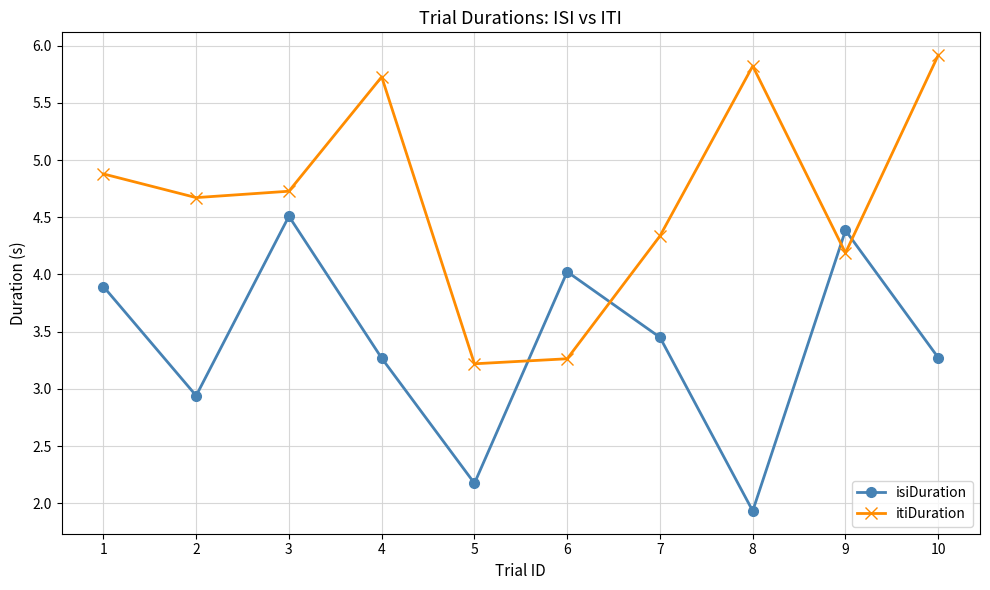

What is the value of the itiDuration point at the 1st from the left?

4.9